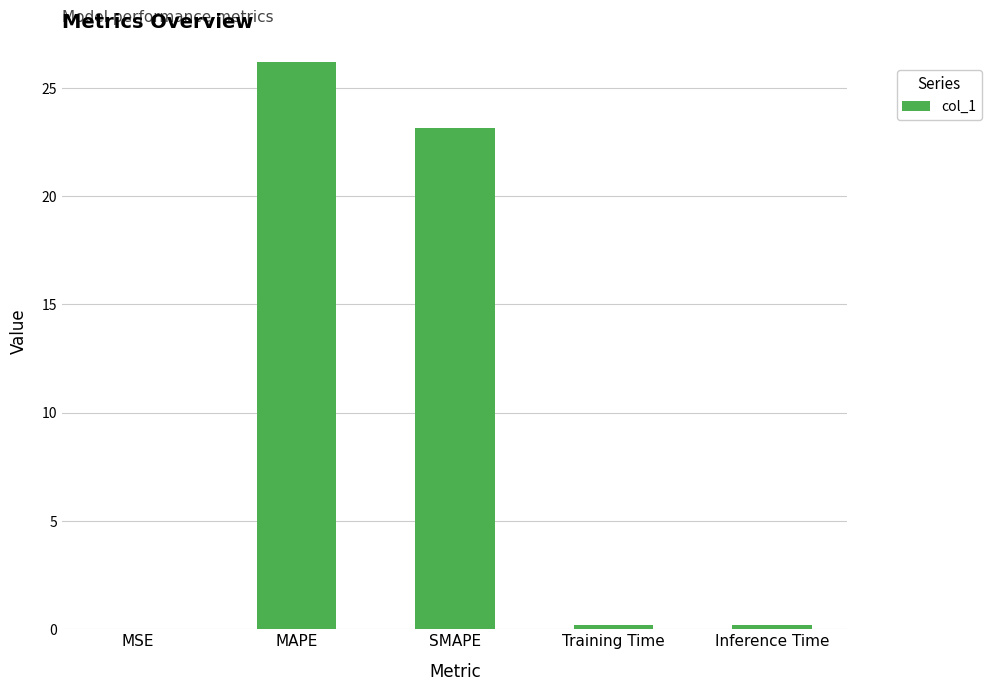

Read the value at SMAPE.

23.2